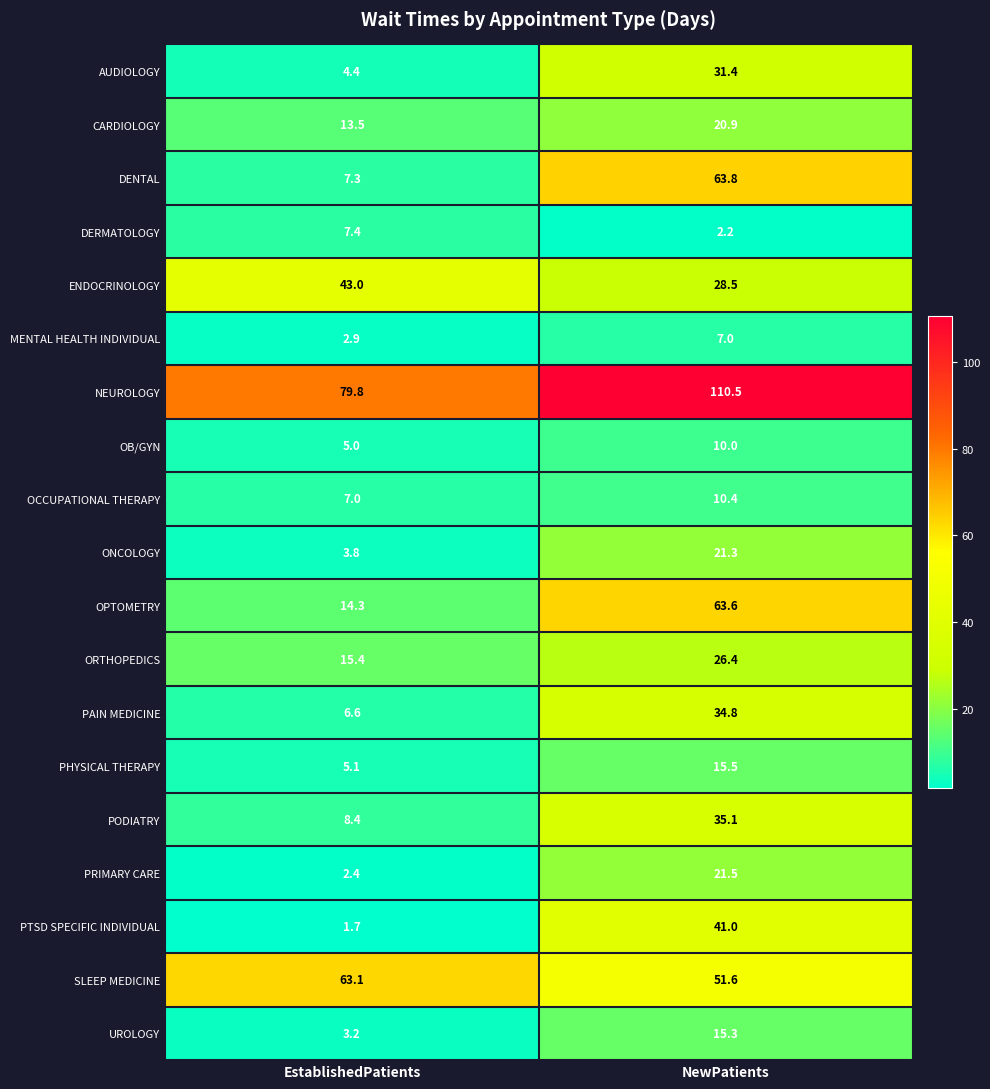

What is the smallest value displayed?

1.7